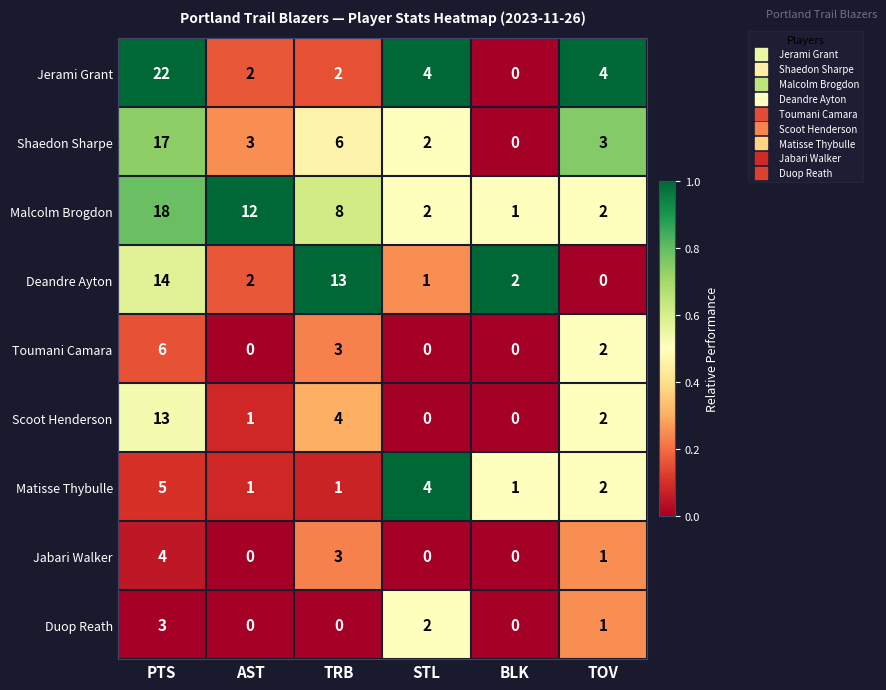

What value does the Shaedon Sharpe series have at TRB?

6